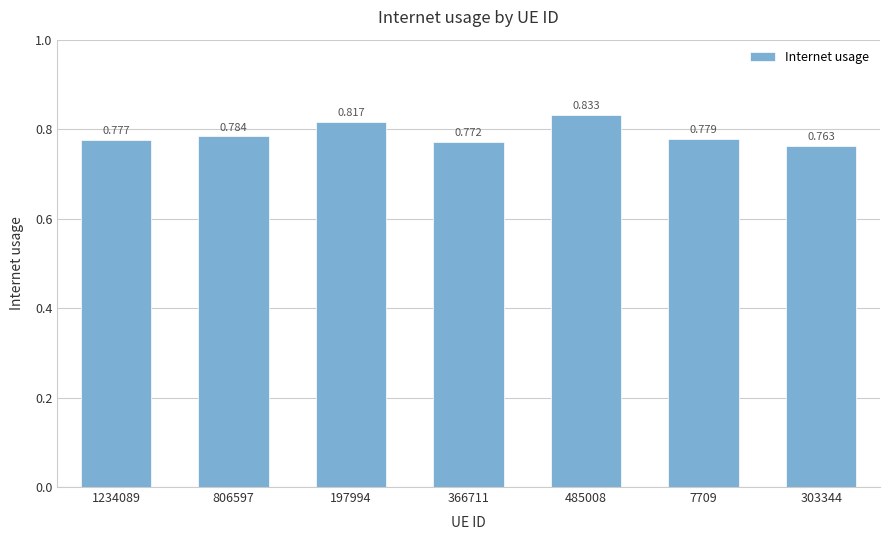

Count the number of categories in the chart.

7